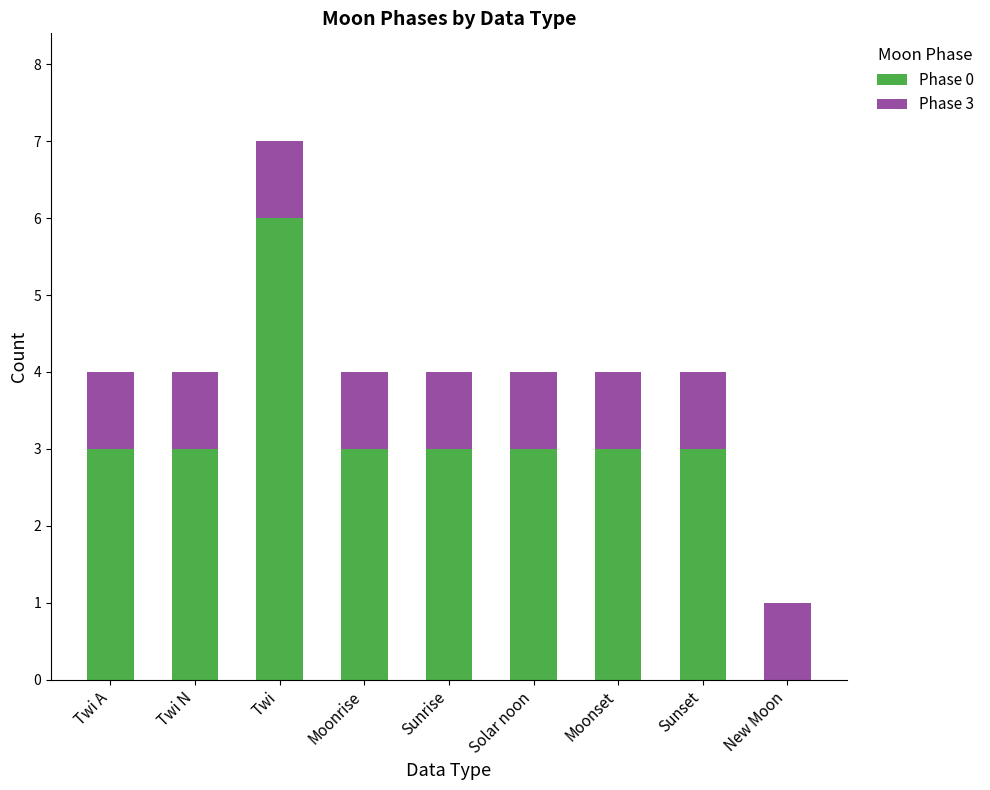

The Phase 0 series shows 2 at Sunset. True or false?

False